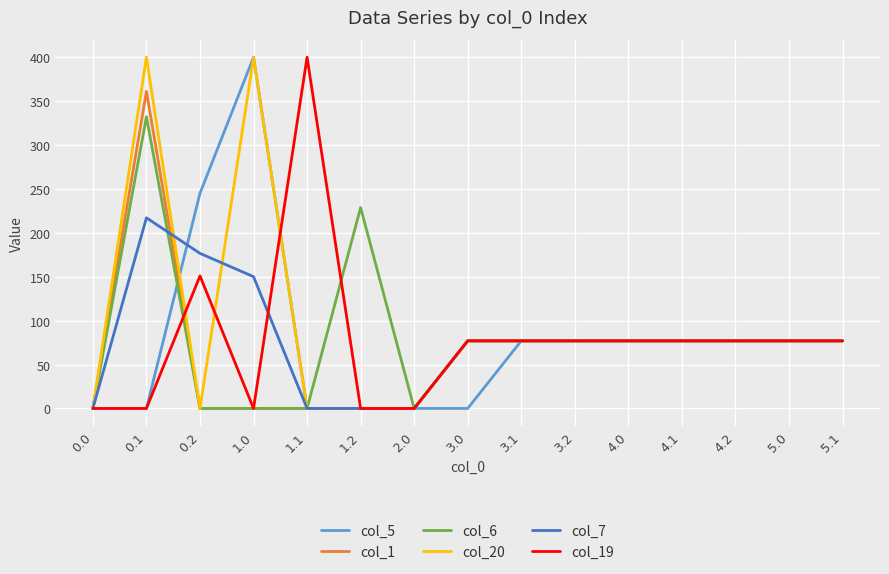

Reading left to right, extract all data points from this chart.

col_5: 0.0=0.0	0.1=0.0	0.2=245.0	1.0=400.0	1.1=0.0	1.2=0.0	2.0=0.0	3.0=0.0	3.1=77.0	3.2=77.0	4.0=77.0	4.1=77.0	4.2=77.0	5.0=77.0	5.1=77.0
col_1: 0.0=0.0	0.1=361.1	0.2=0.0	1.0=0.0	1.1=0.0	1.2=0.0	2.0=0.0	3.0=77.0	3.1=77.0	3.2=77.0	4.0=77.0	4.1=77.0	4.2=77.0	5.0=77.0	5.1=77.0
col_6: 0.0=0.0	0.1=332.2	0.2=0.0	1.0=0.0	1.1=0.0	1.2=228.8	2.0=0.0	3.0=77.0	3.1=77.0	3.2=77.0	4.0=77.0	4.1=77.0	4.2=77.0	5.0=77.0	5.1=77.0
col_20: 0.0=0.0	0.1=400.0	0.2=0.0	1.0=400.0	1.1=0.0	1.2=0.0	2.0=0.0	3.0=77.0	3.1=77.0	3.2=77.0	4.0=77.0	4.1=77.0	4.2=77.0	5.0=77.0	5.1=77.0
col_7: 0.0=0.0	0.1=217.1	0.2=176.6	1.0=150.1	1.1=0.0	1.2=0.0	2.0=0.0	3.0=77.0	3.1=77.0	3.2=77.0	4.0=77.0	4.1=77.0	4.2=77.0	5.0=77.0	5.1=77.0
col_19: 0.0=0.0	0.1=0.0	0.2=151.0	1.0=0.0	1.1=400.0	1.2=0.0	2.0=0.0	3.0=77.0	3.1=77.0	3.2=77.0	4.0=77.0	4.1=77.0	4.2=77.0	5.0=77.0	5.1=77.0